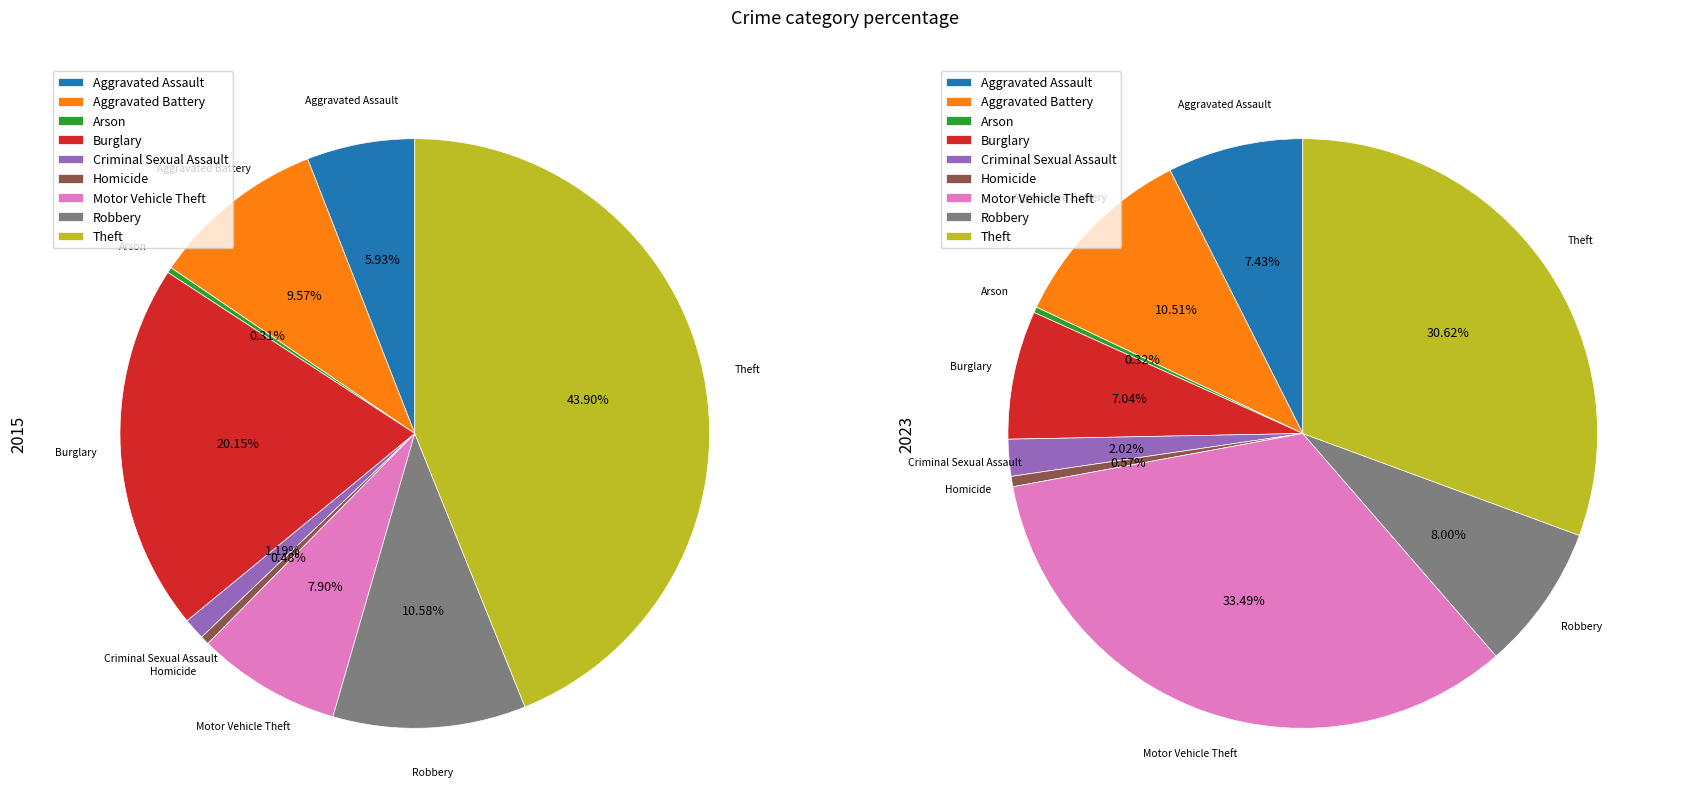

How many slices are in this pie chart?

9